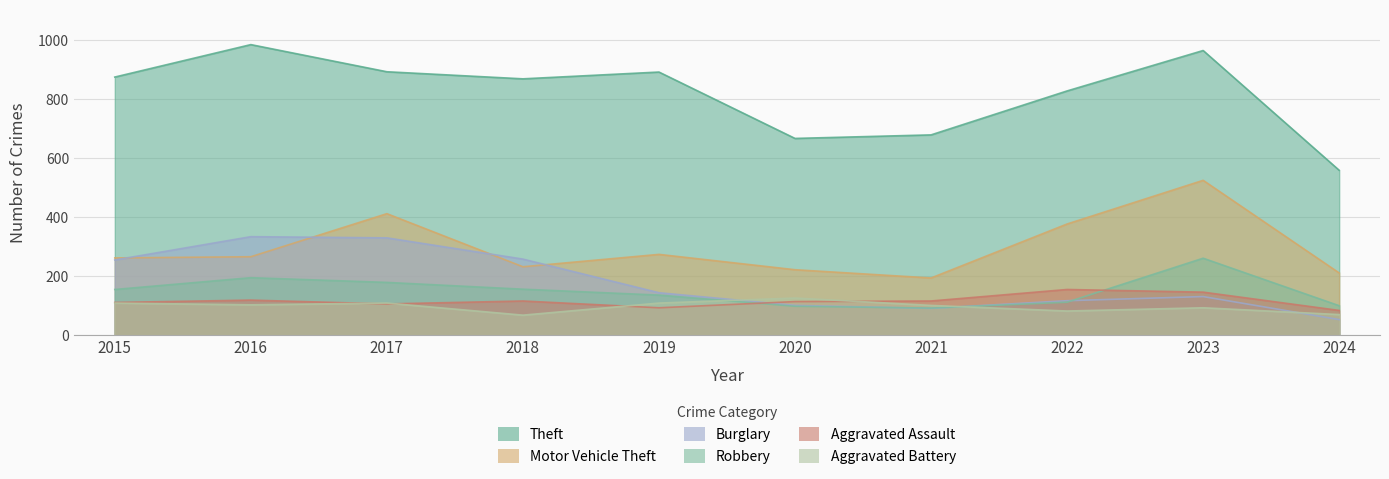

True or false: Aggravated Assault and Motor Vehicle Theft intersect in this chart.

False